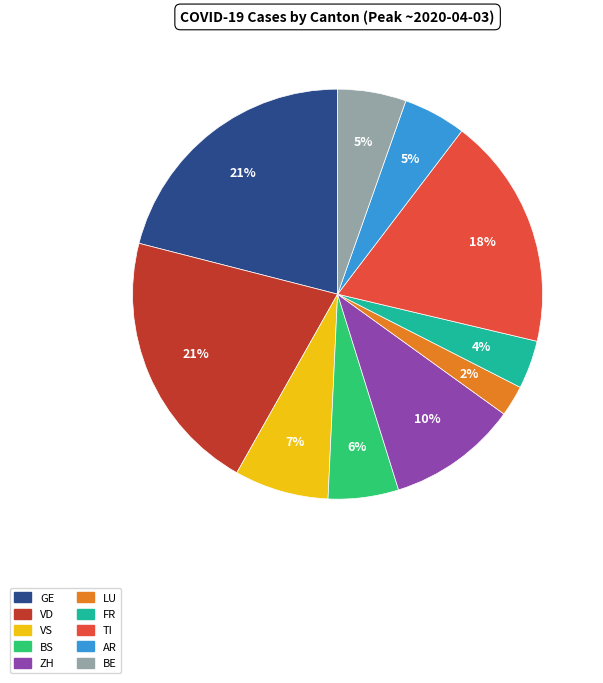

Do ZH and VD together represent more than half of the pie?

No